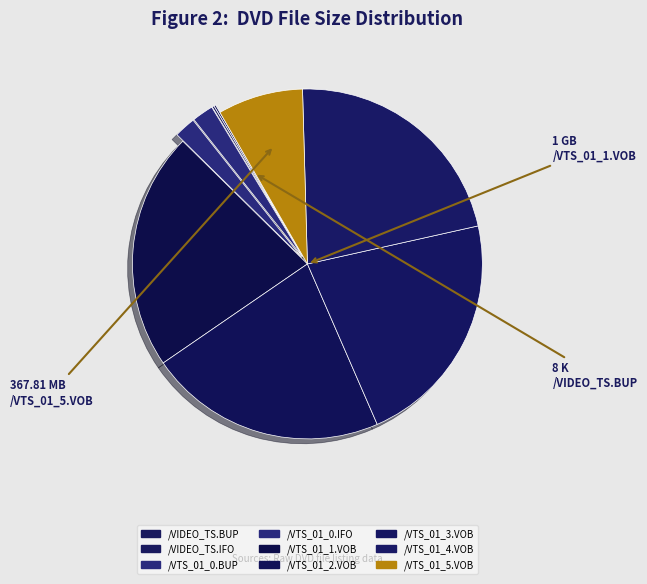

Count the number of slices in the pie.

9